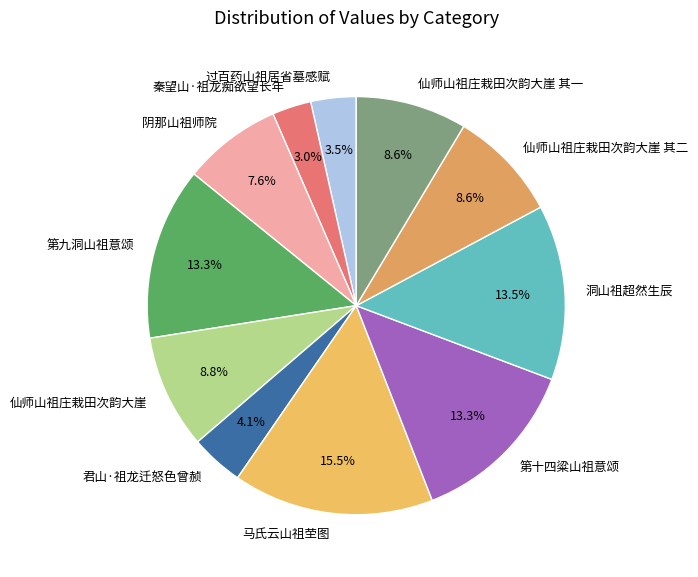

To the nearest percent, what is the combined percentage of 阴那山祖师院 and 第九洞山祖意颂?

21%